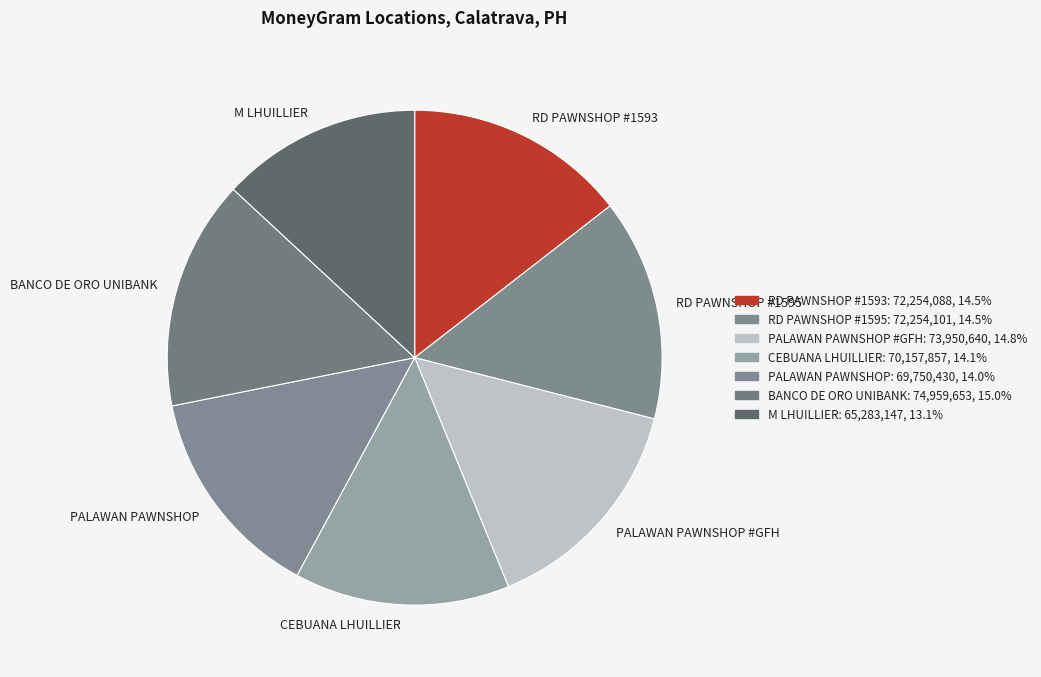

Is the sum of RD PAWNSHOP #1595 and M LHUILLIER greater than half?

No